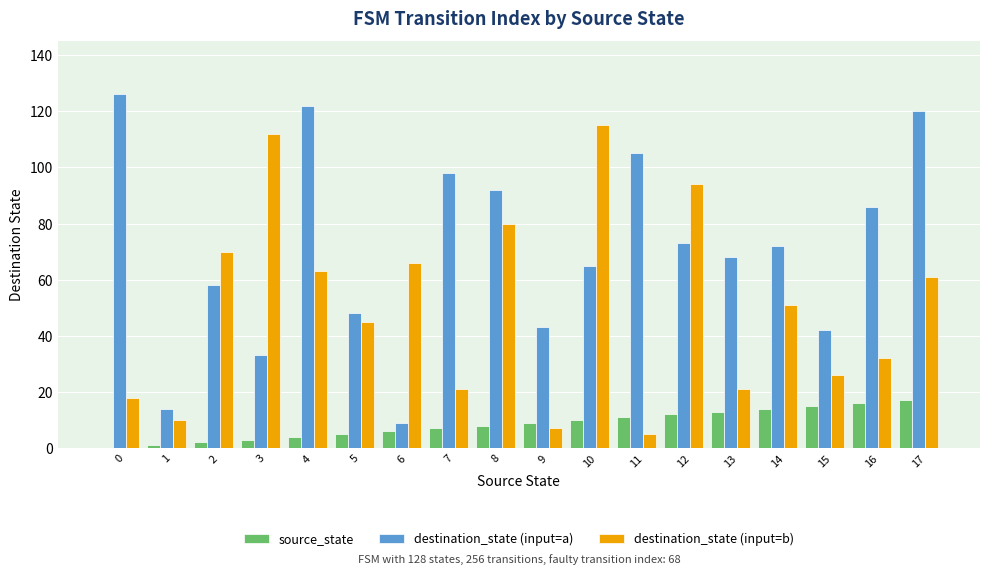

Is the value of destination_state (input=b) at 1 greater than the value of source_state at 0?

Yes